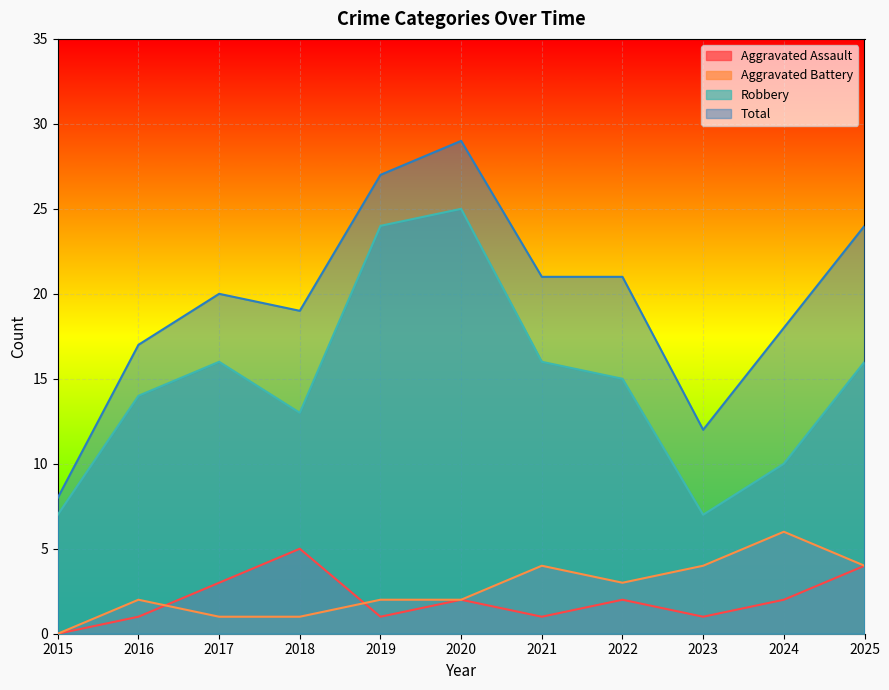

True or false: Total and Aggravated Battery cross at least once.

False